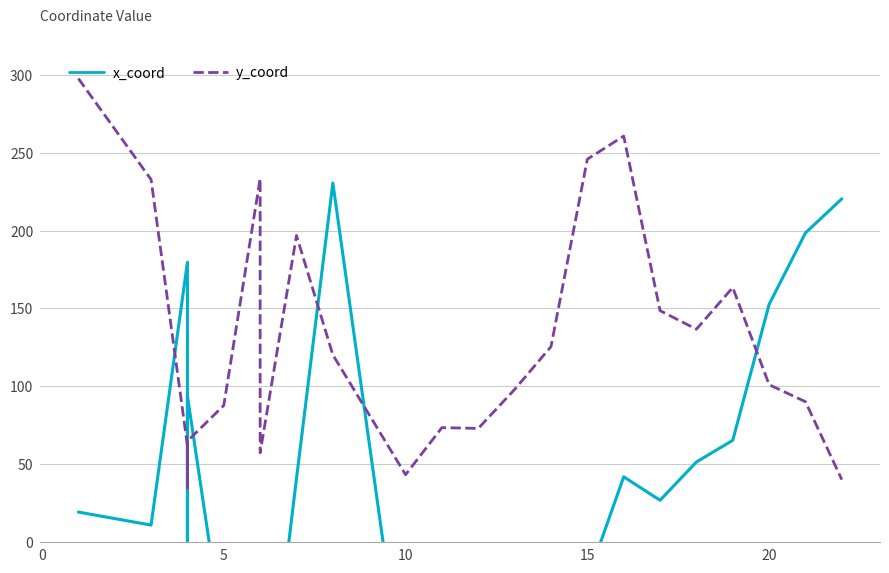

The value of x_coord at 20 is 206.8. True or false?

False